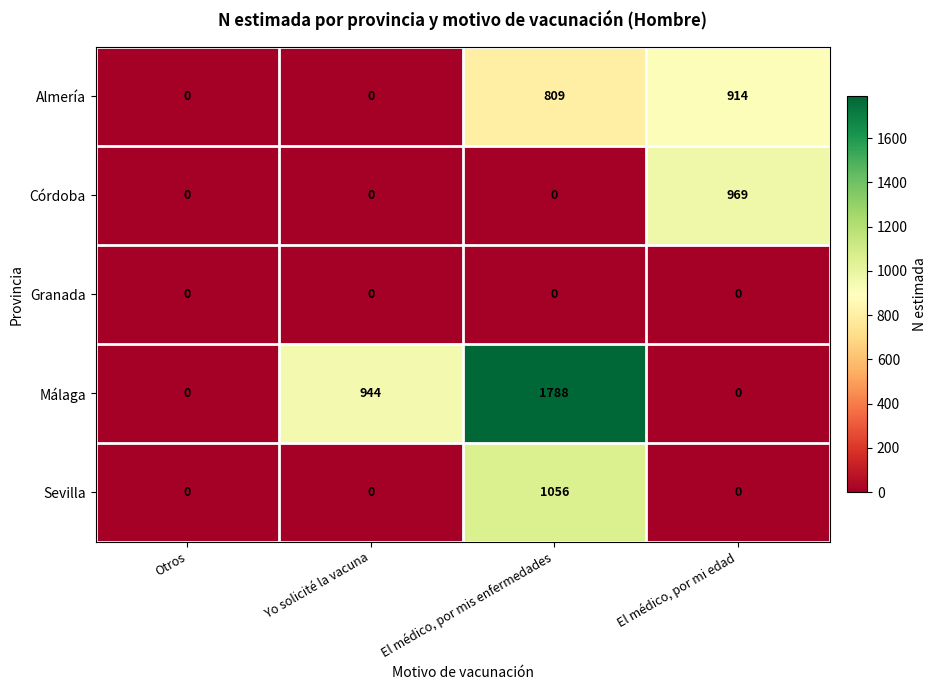

What is the maximum value shown in the chart?

1788